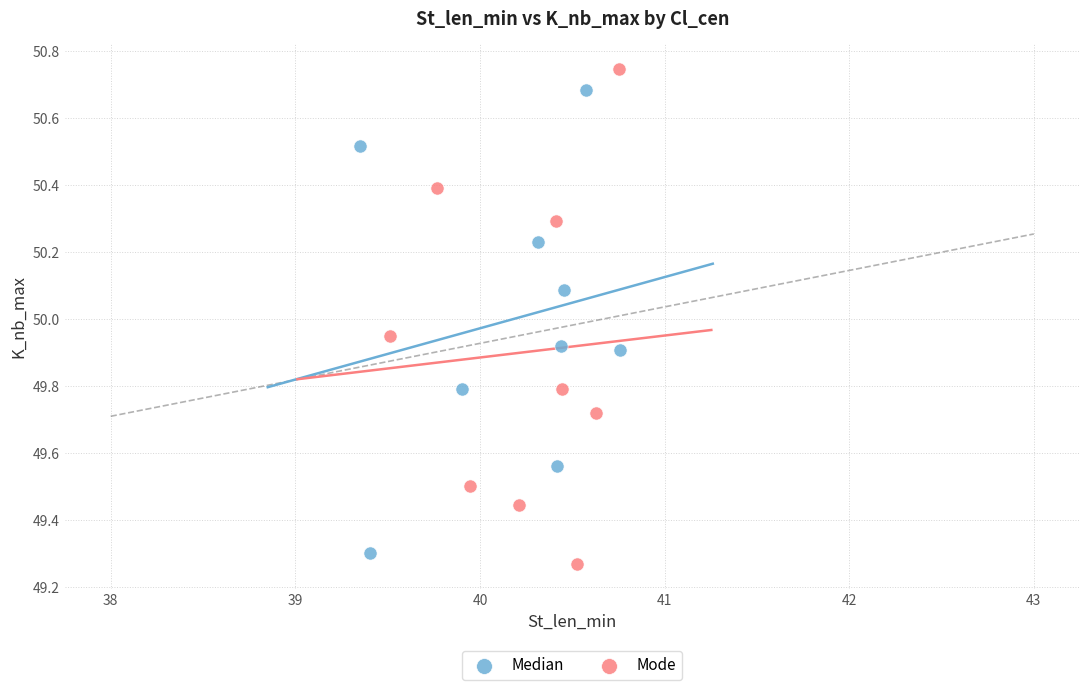

Which series has the largest Y range (max minus min)?

Mode